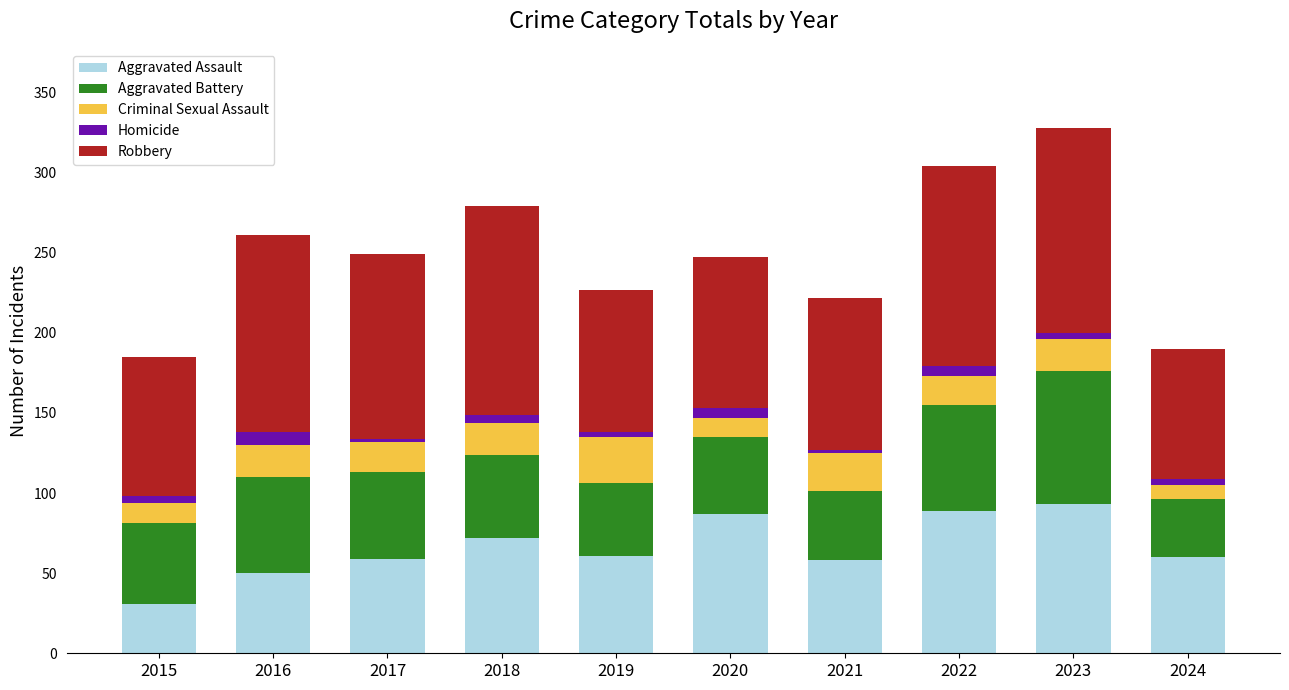

How many values in the Aggravated Assault series are below 61?

5